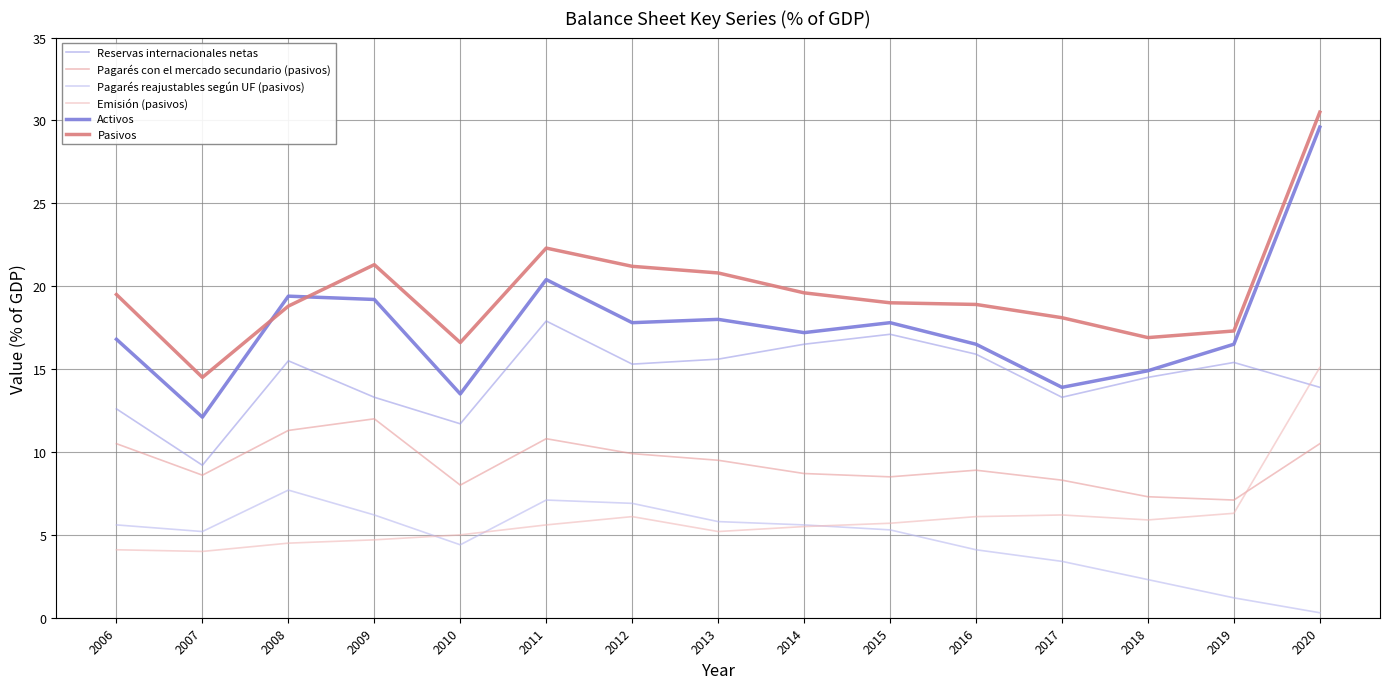

At which category does Pasivos reach its first local valley?

2007